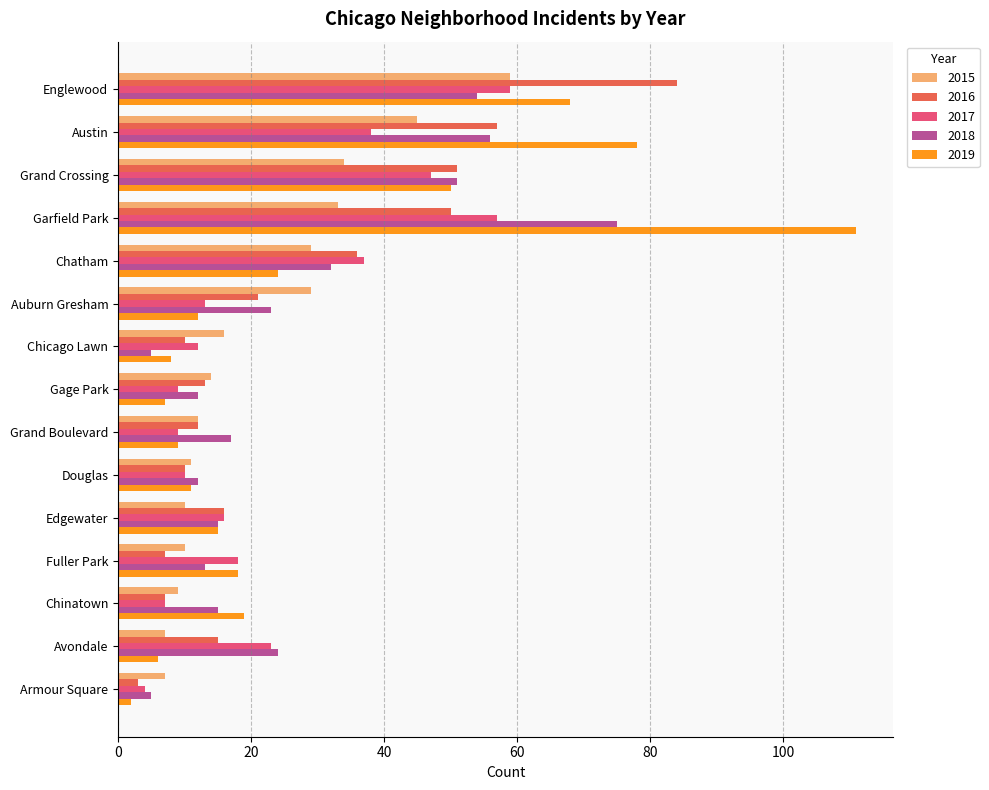

What is the average value of the 2016 series?

26